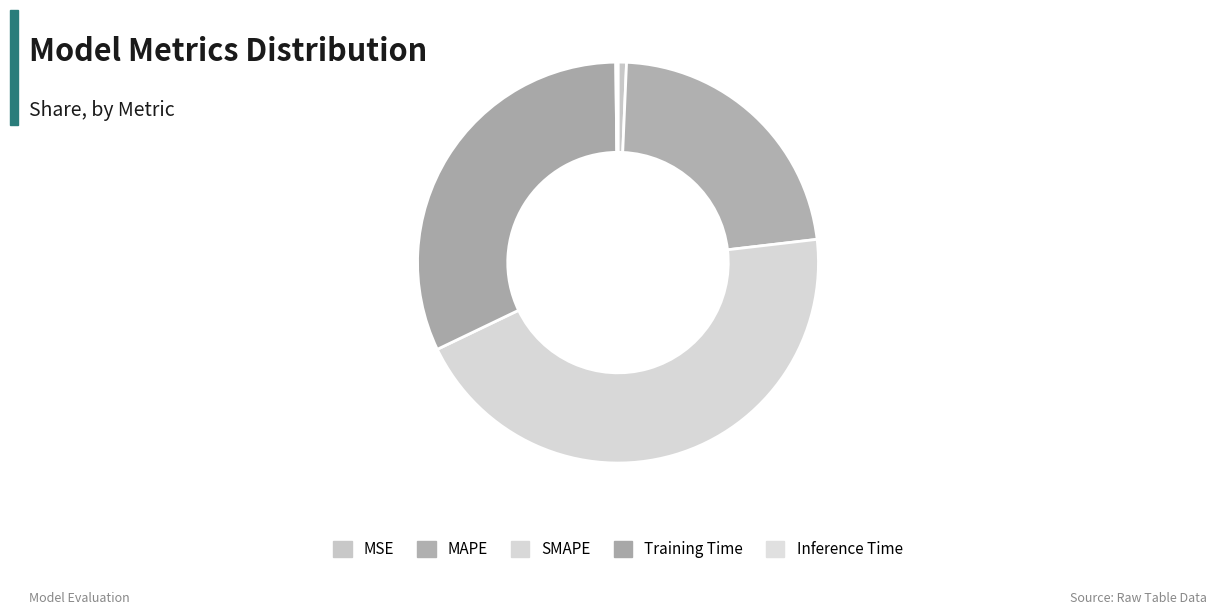

Combined, what portion of the pie is MAPE and SMAPE?

67.2%